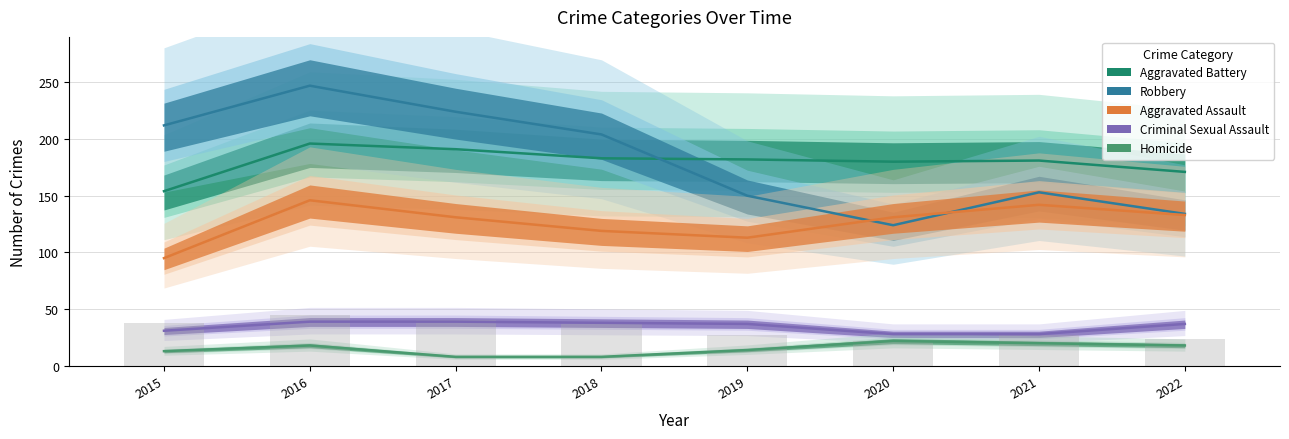

The Aggravated Assault series shows 66 at 2015. True or false?

False